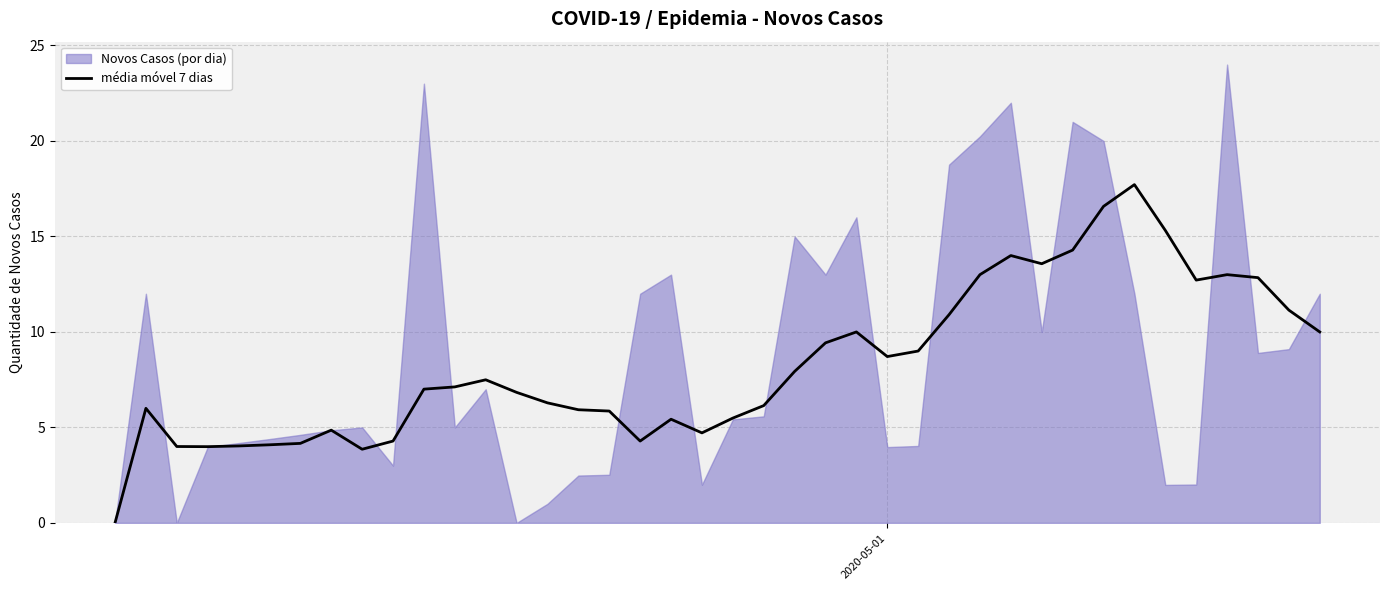

What is the highest value of the média móvel 7 dias series?

17.7